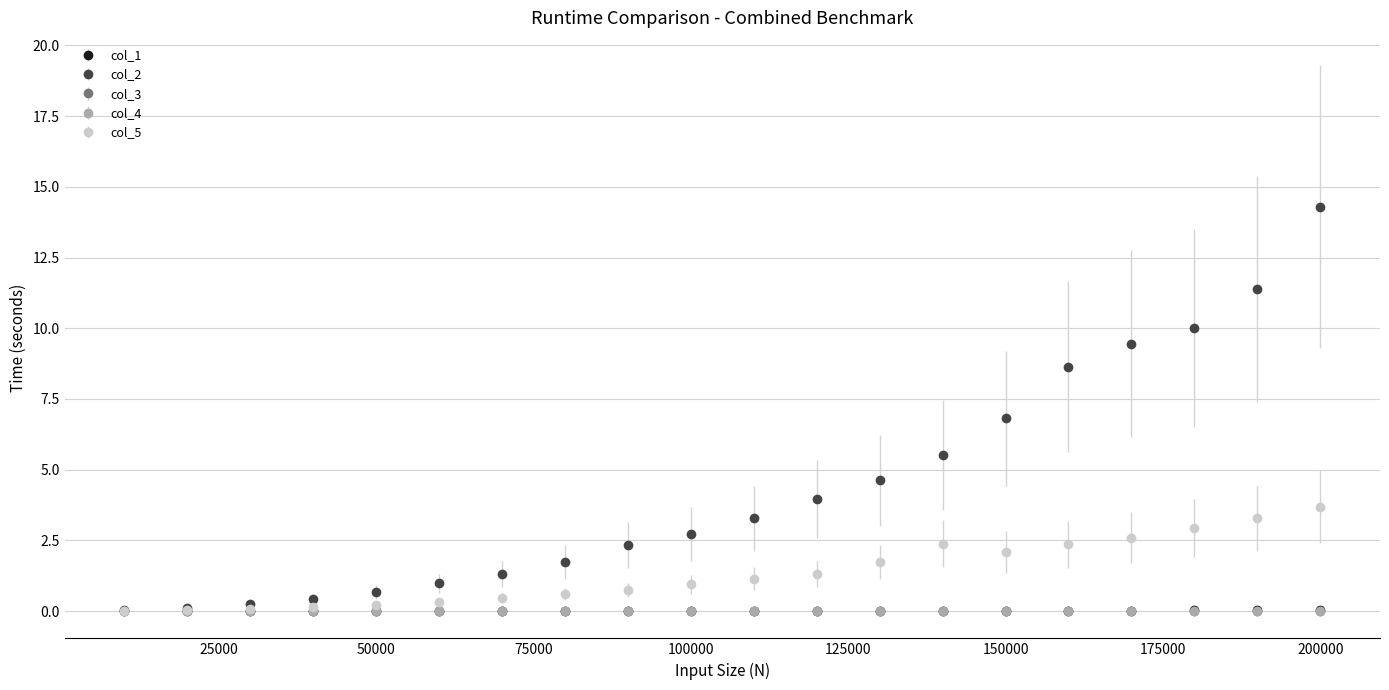

Which series has the widest spread of values?

col_2